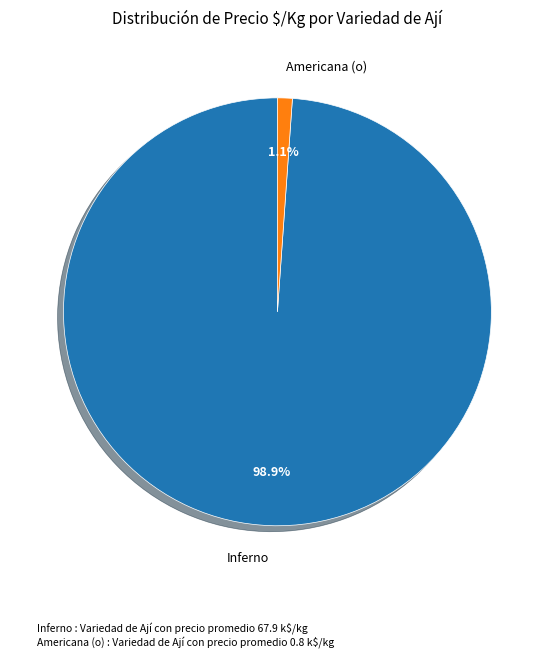

To the nearest percent, what is the average slice percentage?

50%